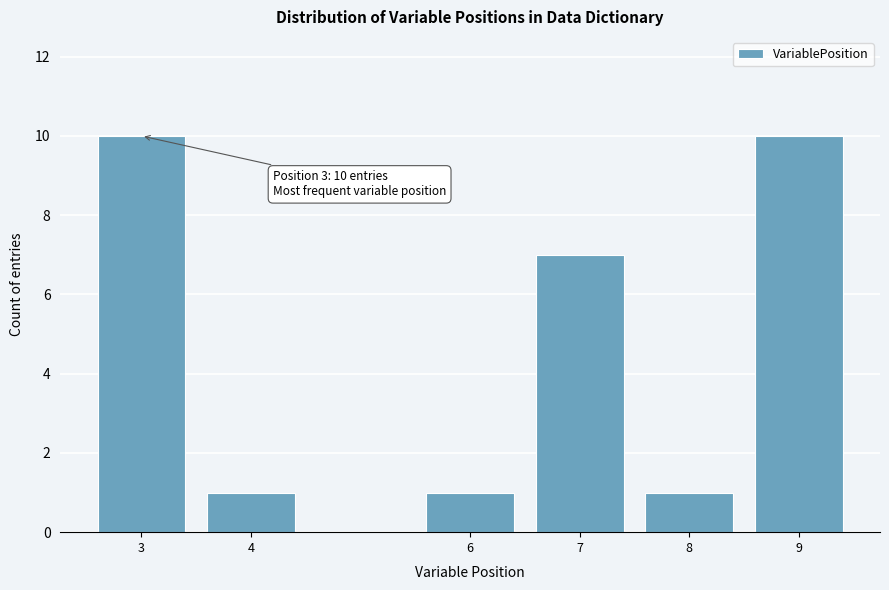

Reading left to right, transcribe all the data shown in this chart.

3=10	4=1	6=1	7=7	8=1	9=10